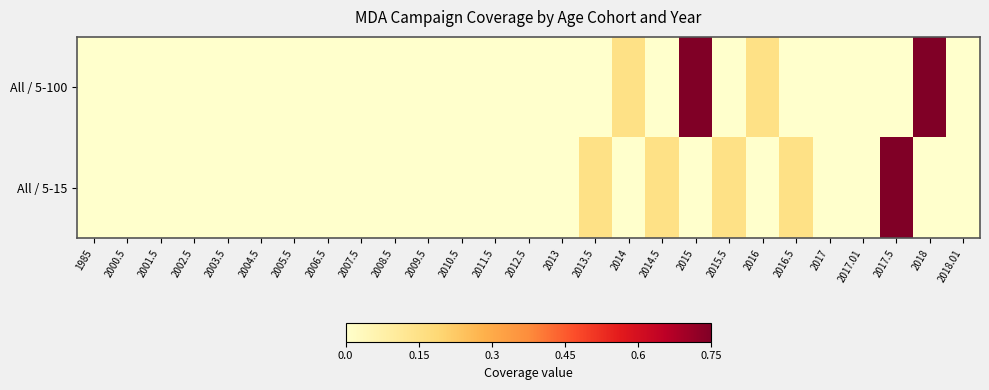

Rank the series by their average value, from lowest to highest.

All / 5-15, All / 5-100